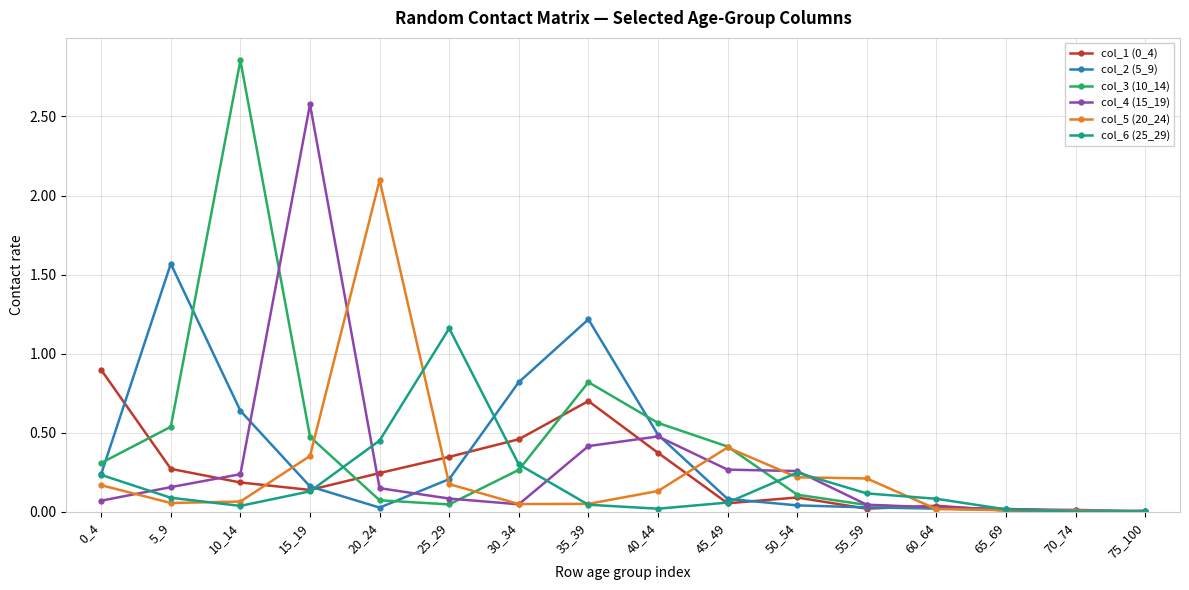

What is the difference between the maximum and minimum values in the col_5 (20_24) series?

2.1